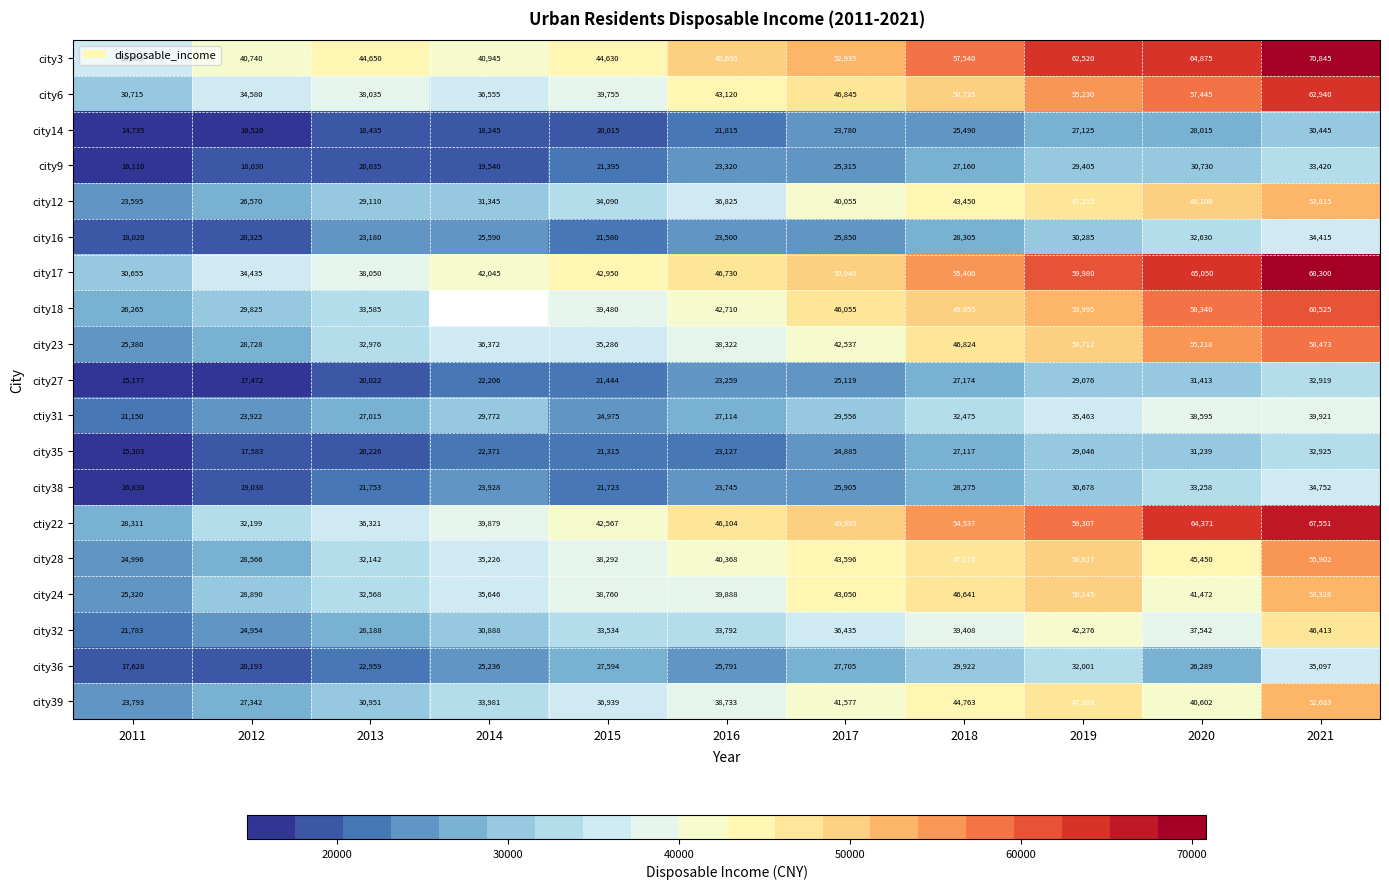

Which category has the lowest value in the city27 series?

2011